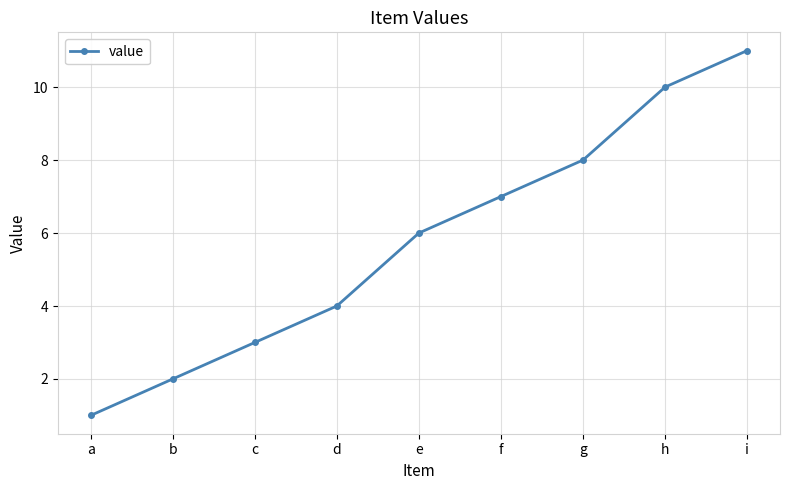

Which has a higher value, c or e?

e